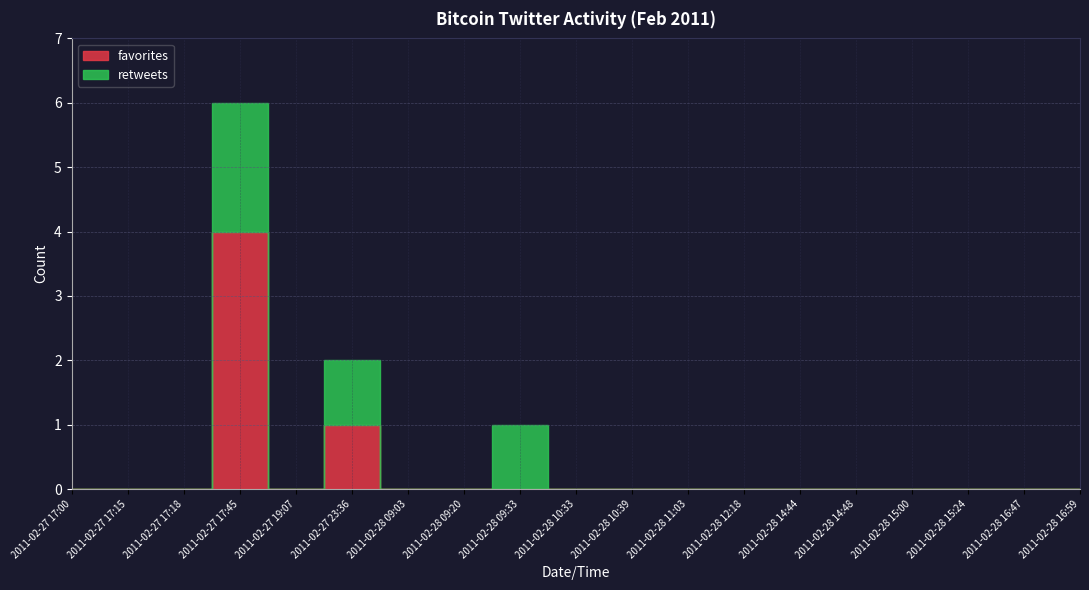

How many positive values does the retweets series have?

3